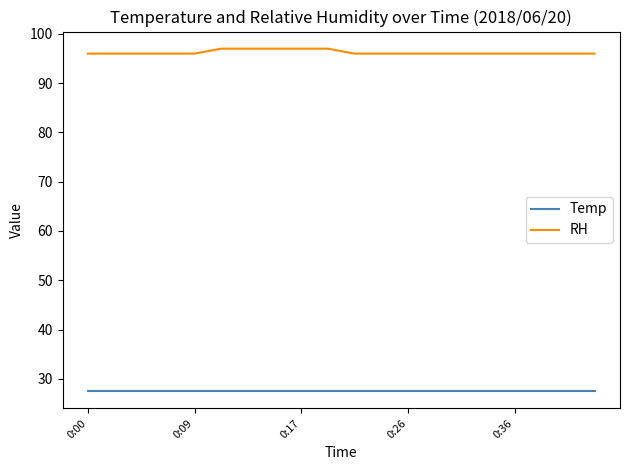

True or false: Temp and RH intersect in this chart.

False